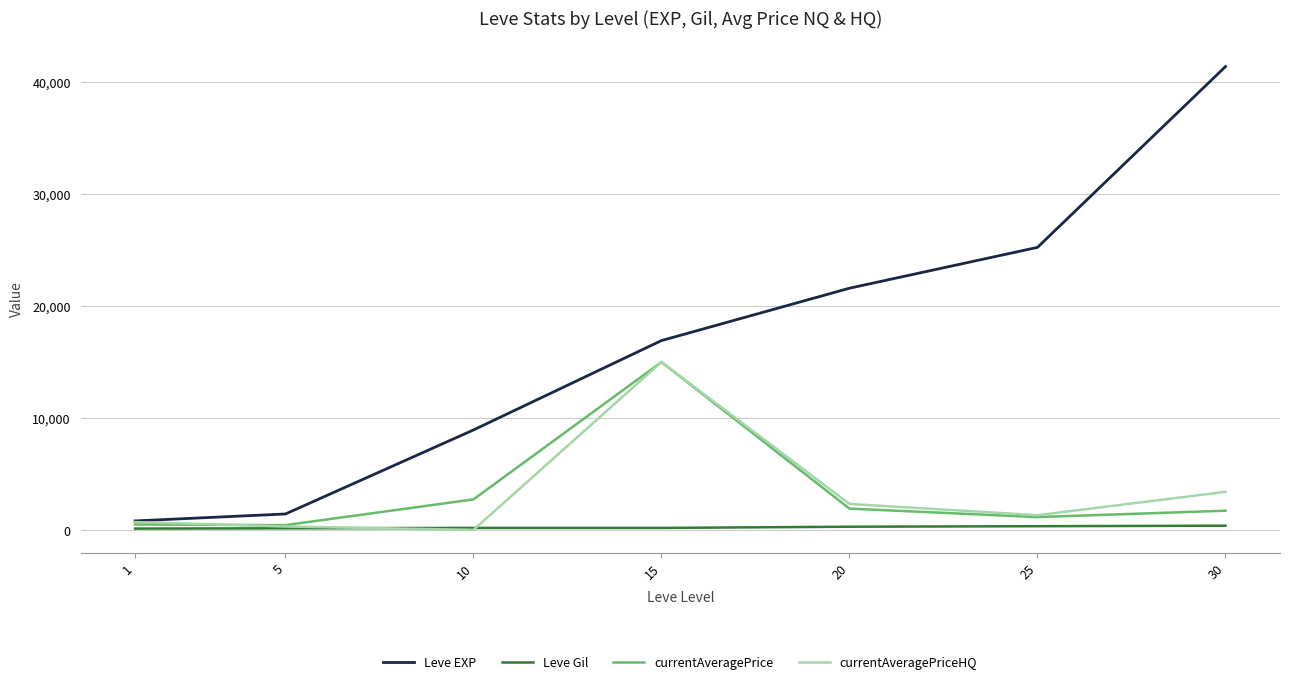

Is the value of currentAveragePriceHQ at 30 greater than the value of Leve EXP at 30?

No